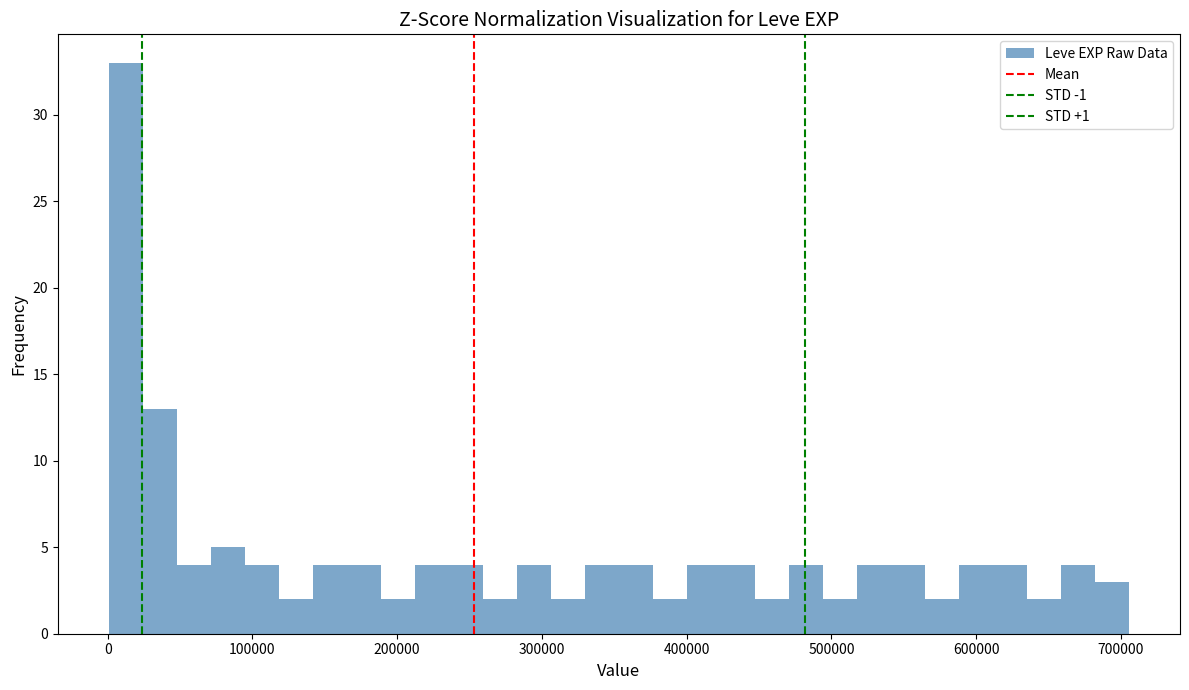

Around what value on the x-axis is the tallest bar? Give the approximate position of its centre, as read against the axis.

10000